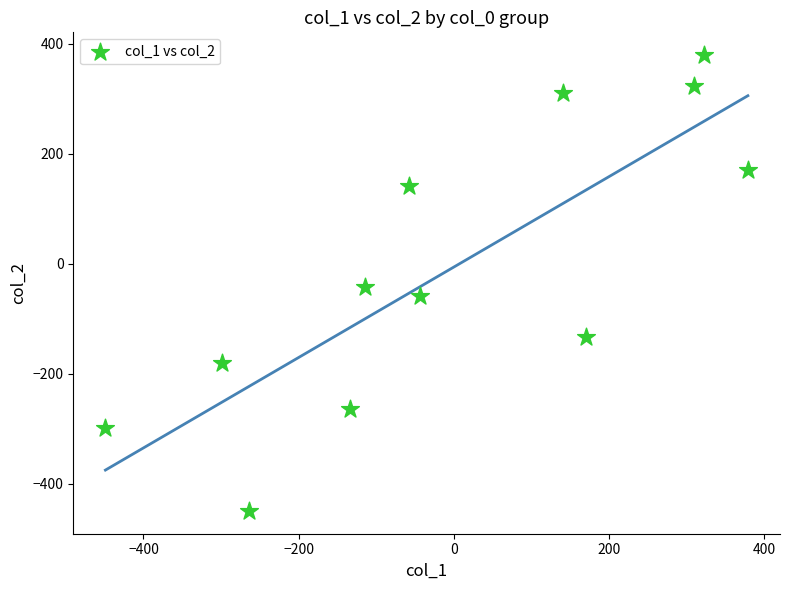

What is the average X value?

-3.1